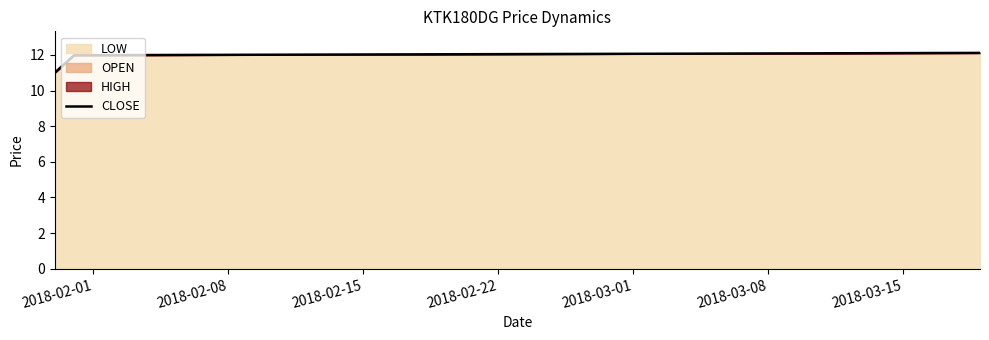

What is the greatest value displayed?

12.1